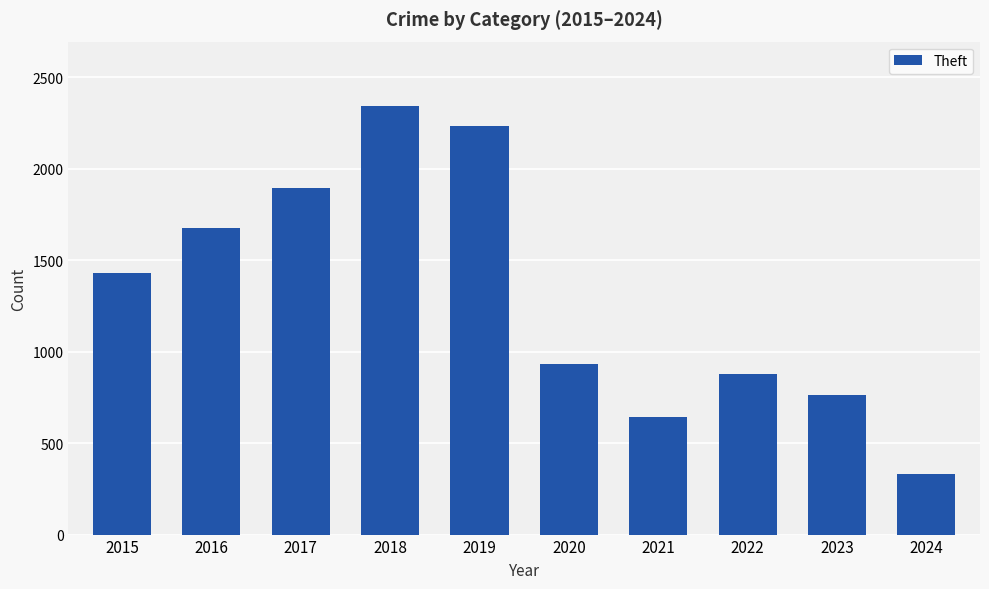

What is the change in value from 2018 to 2023?

-1577